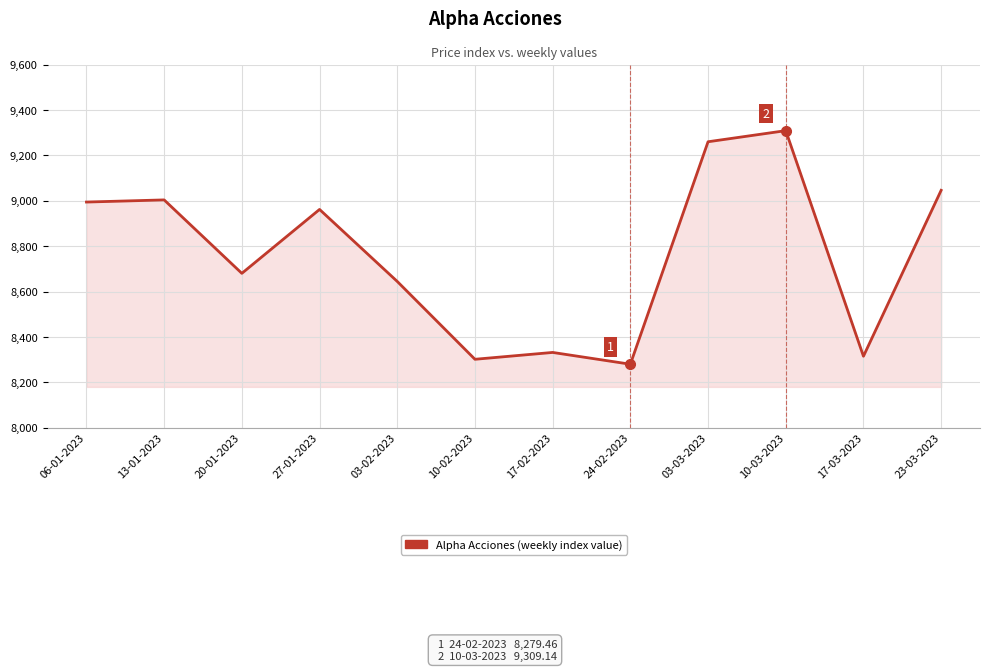

Does the chart display data point markers on the line(s)?

No